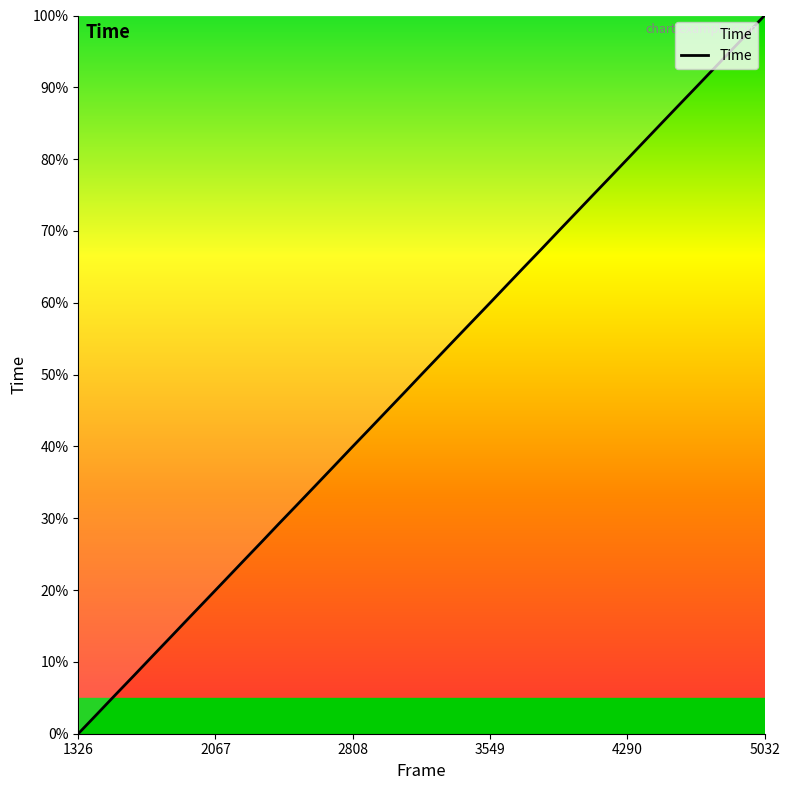

What is the sum of all values?

2030.8